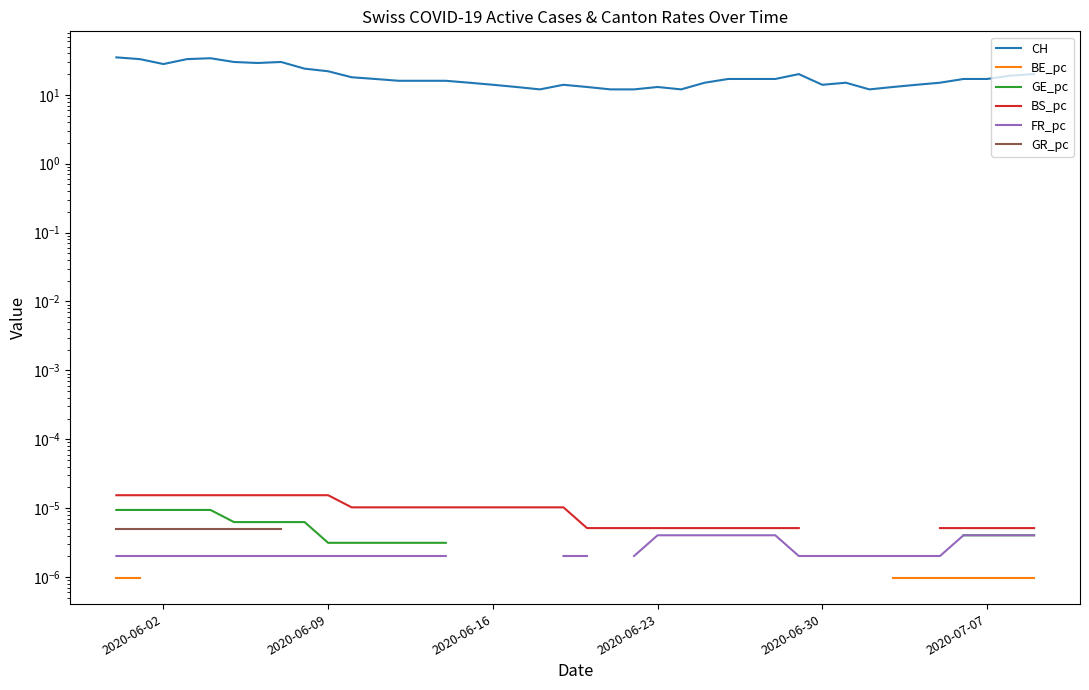

At which category is the sum across all series the highest?

2020-06-02